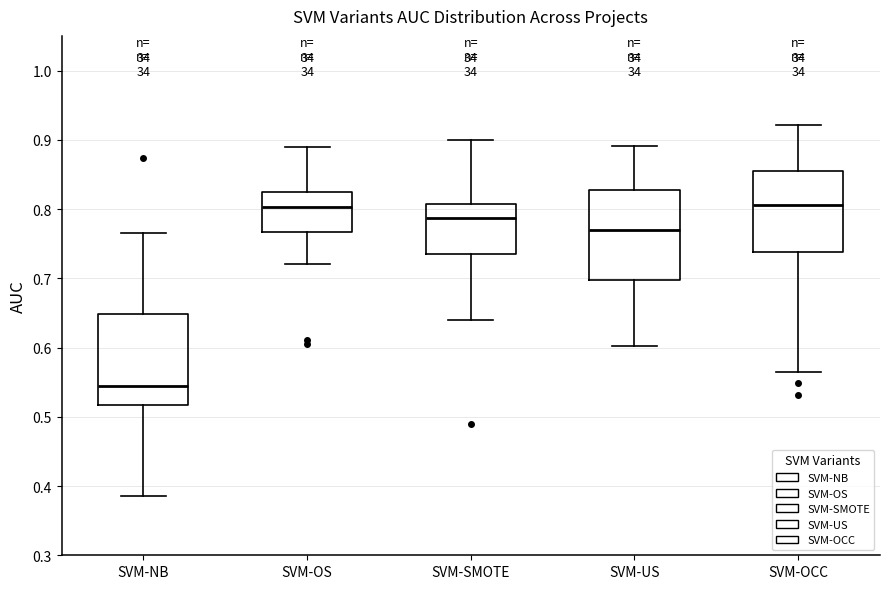

Reading left to right, read every box against the y-axis: the position of its median line, the range the box covers, and the ends of its whiskers. The values are not printed on the chart, so give them approximately, as read against the axis.

SVM-NB: median 0.54, box 0.52 to 0.65, whiskers 0.39 to 0.77
SVM-OS: median 0.80, box 0.77 to 0.82, whiskers 0.72 to 0.89
SVM-SMOTE: median 0.79, box 0.74 to 0.81, whiskers 0.64 to 0.90
SVM-US: median 0.77, box 0.70 to 0.83, whiskers 0.60 to 0.89
SVM-OCC: median 0.81, box 0.74 to 0.86, whiskers 0.56 to 0.92